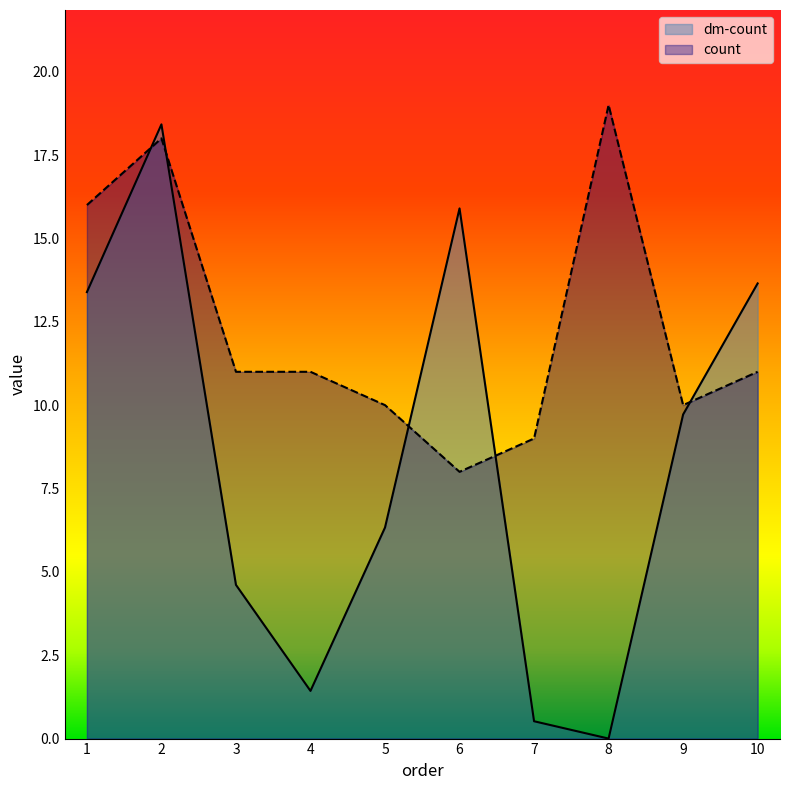

Reading left to right, transcribe all the data shown in this chart.

dm-count: 1=13.4	2=18.4	3=4.6	4=1.4	5=6.3	6=15.9	7=0.5	8=0.0	9=9.7	10=13.7
count: 1=16.0	2=18.0	3=11.0	4=11.0	5=10.0	6=8.0	7=9.0	8=19.0	9=10.0	10=11.0